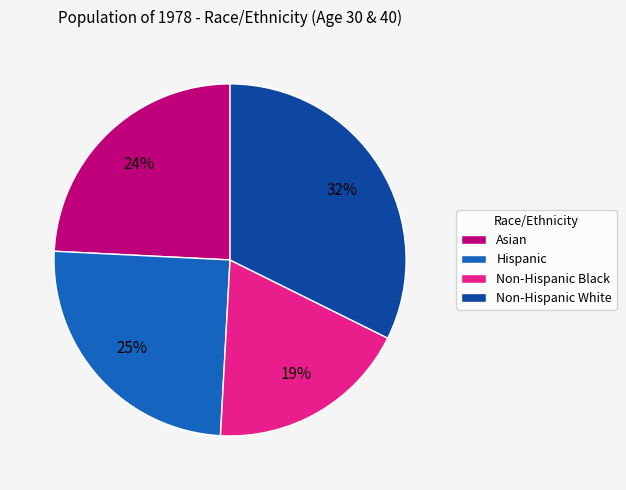

Is the sum of Non-Hispanic Black and Asian greater than half?

No